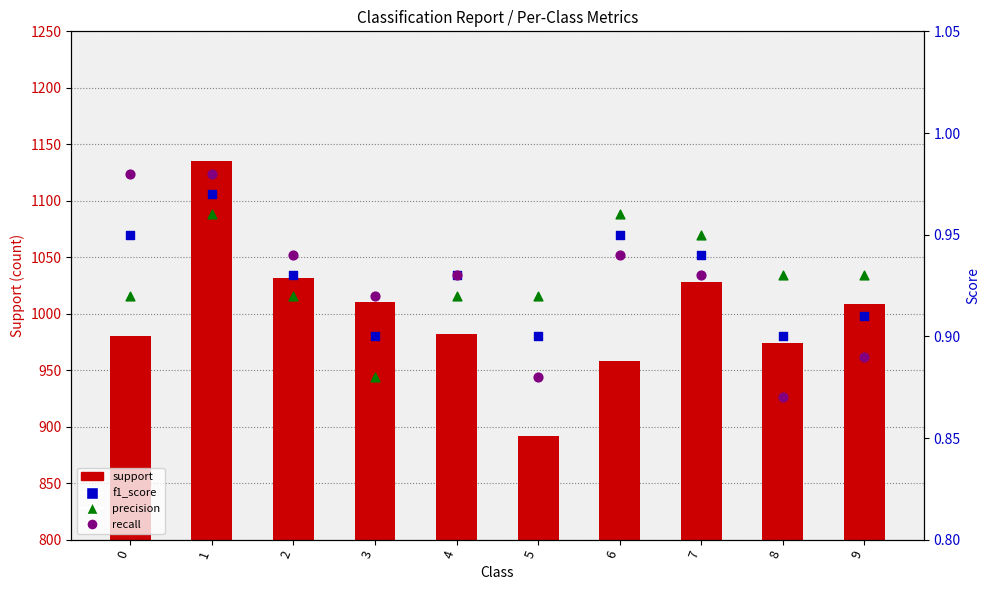

Which series has the largest total across all categories?

support